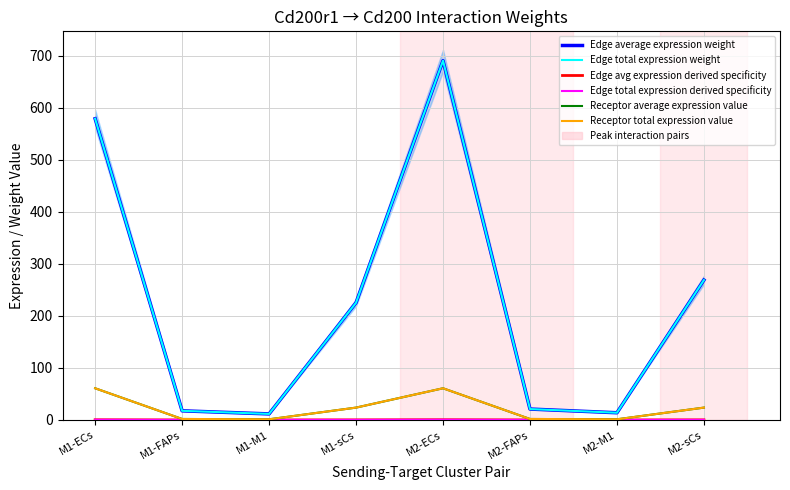

What is the average value of the Receptor total expression value series?

21.9